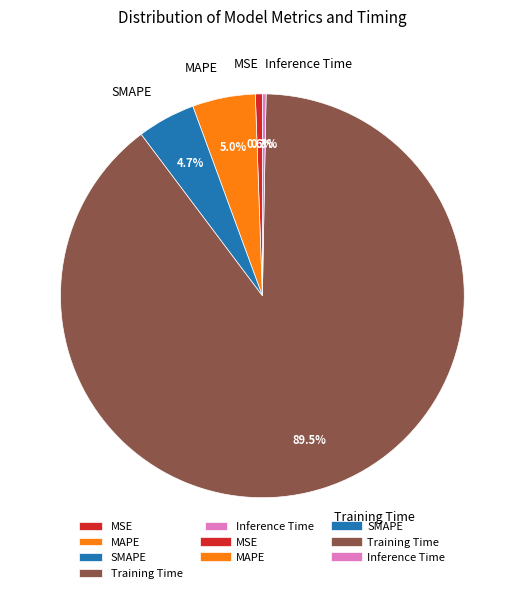

What is the majority slice?

Training Time